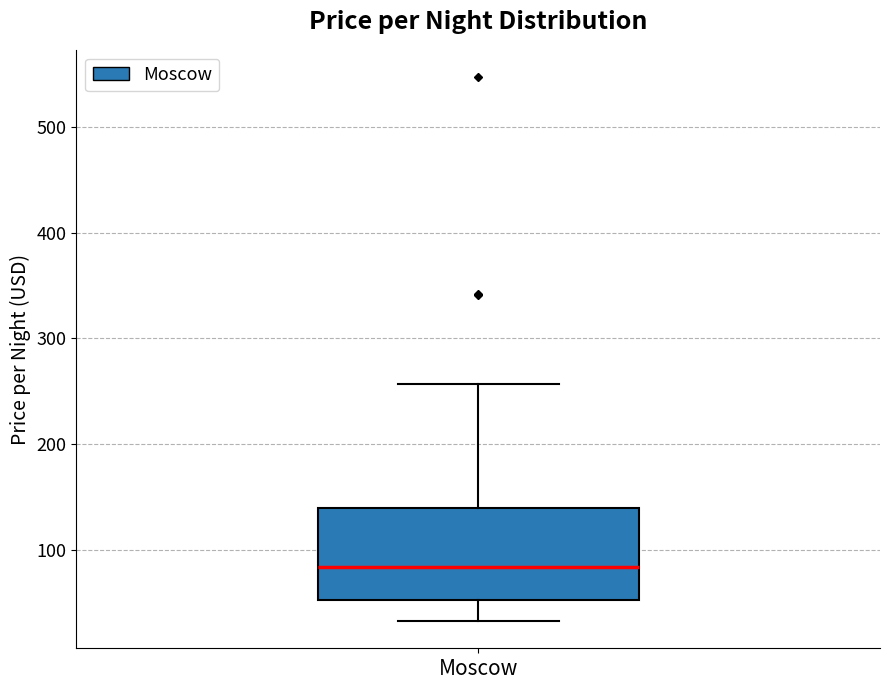

Read this box plot against the y-axis: the position of the median line, the range covered by the box, and the ends of both whiskers. The values are not printed on the chart, so give them approximately, as read against the axis.

median 80, box 50 to 140, whiskers 30 to 260